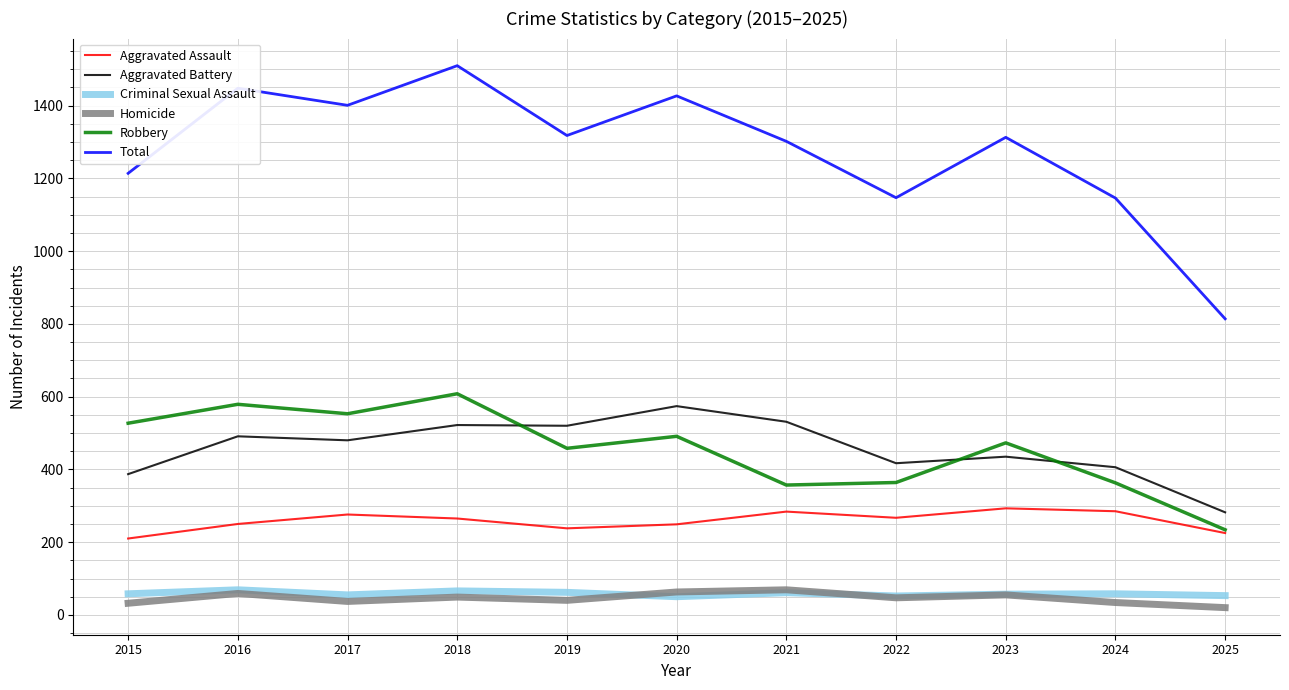

What are all the series names shown in the legend?

Aggravated Assault, Aggravated Battery, Criminal Sexual Assault, Homicide, Robbery, Total